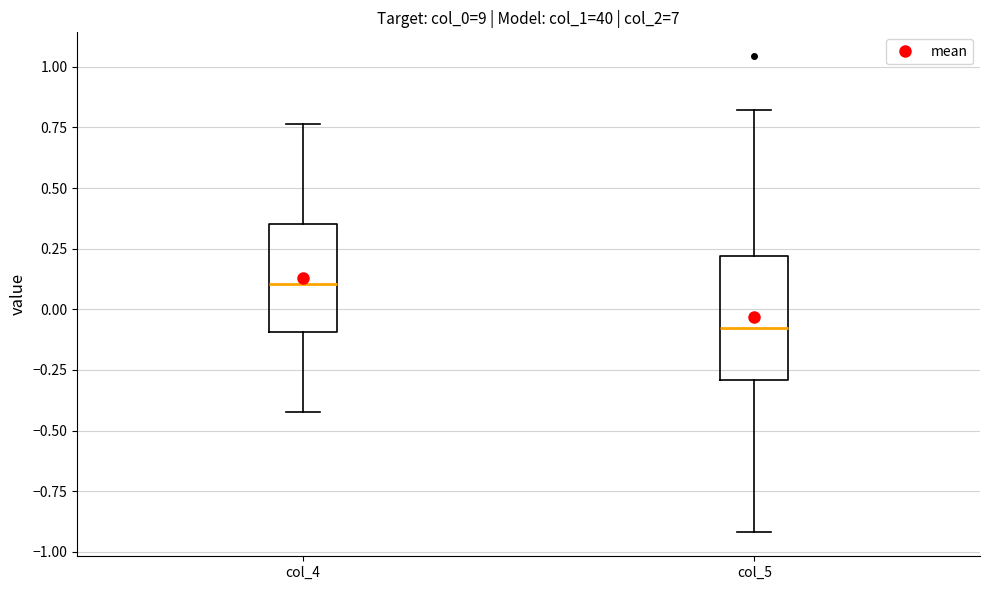

Which box is the tallest, from its lower edge to its upper edge?

col_5